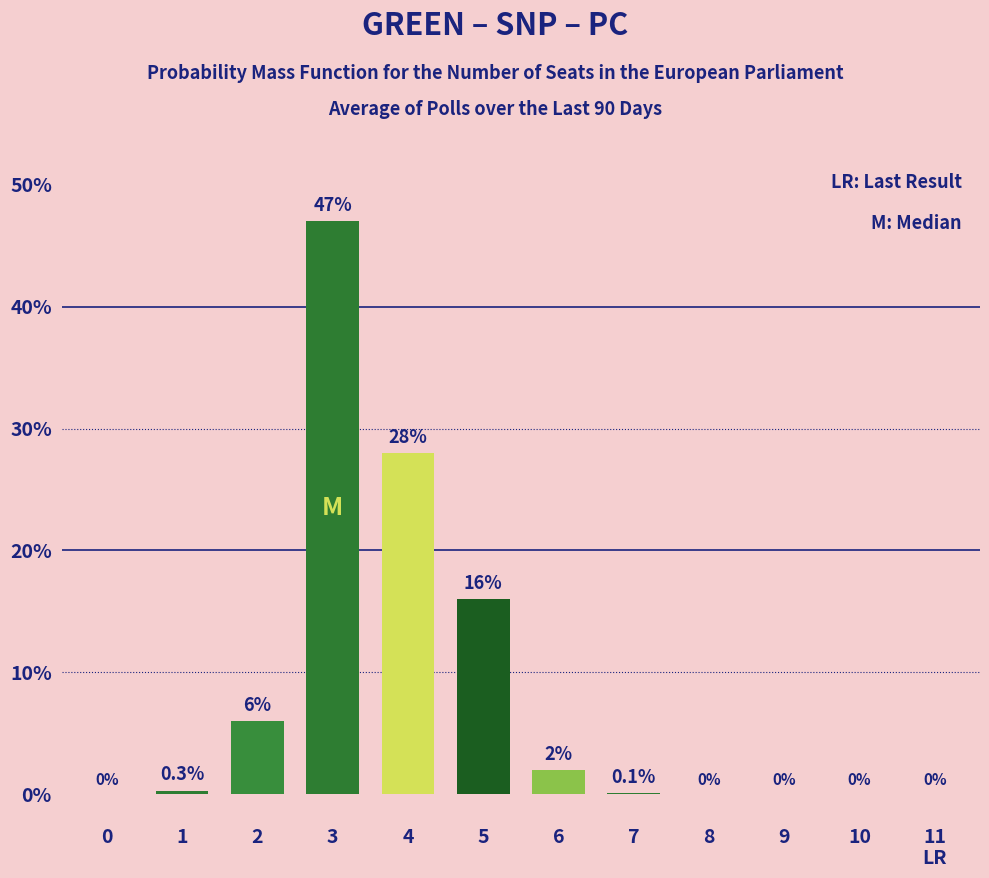

Where is the data nearest to the value 23?

4